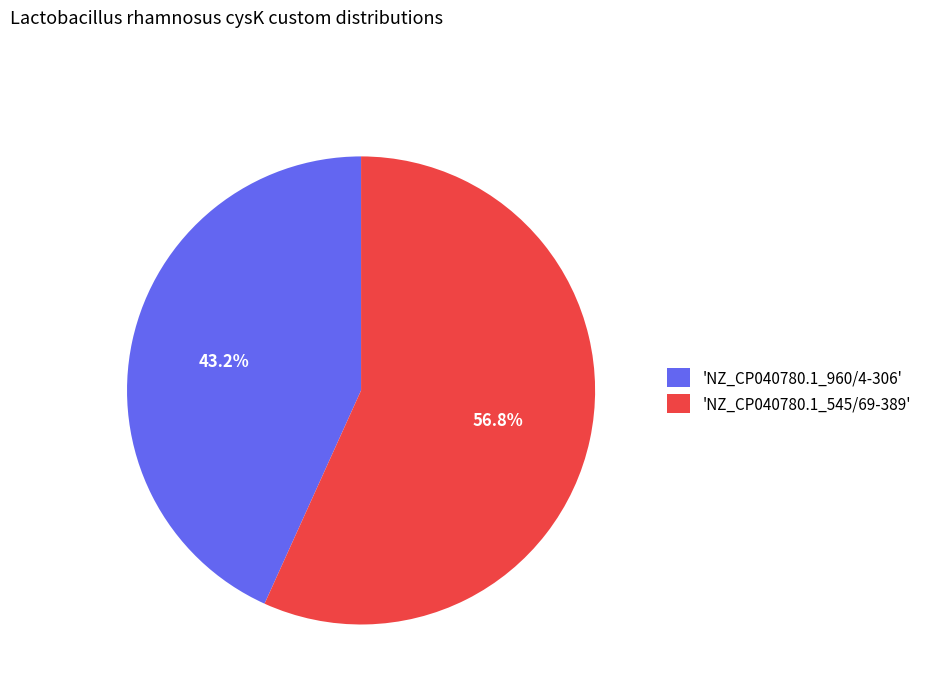

To the nearest percent, what is the average slice percentage?

50%